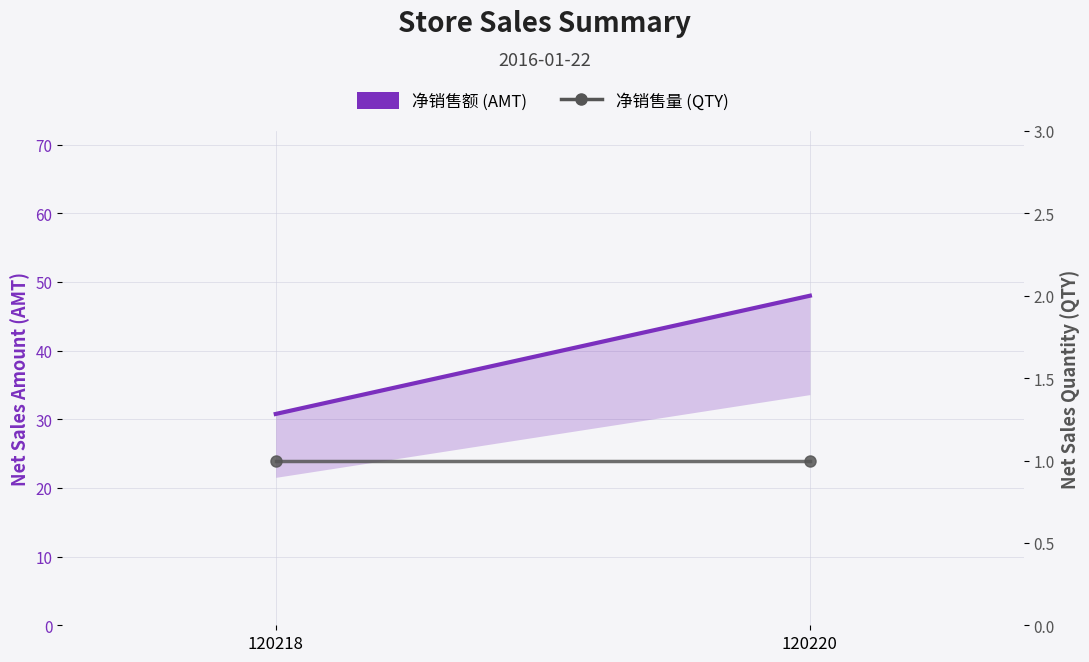

What is the sum of the 净销售量 (QTY) values at 120220 and 120218?

2.0